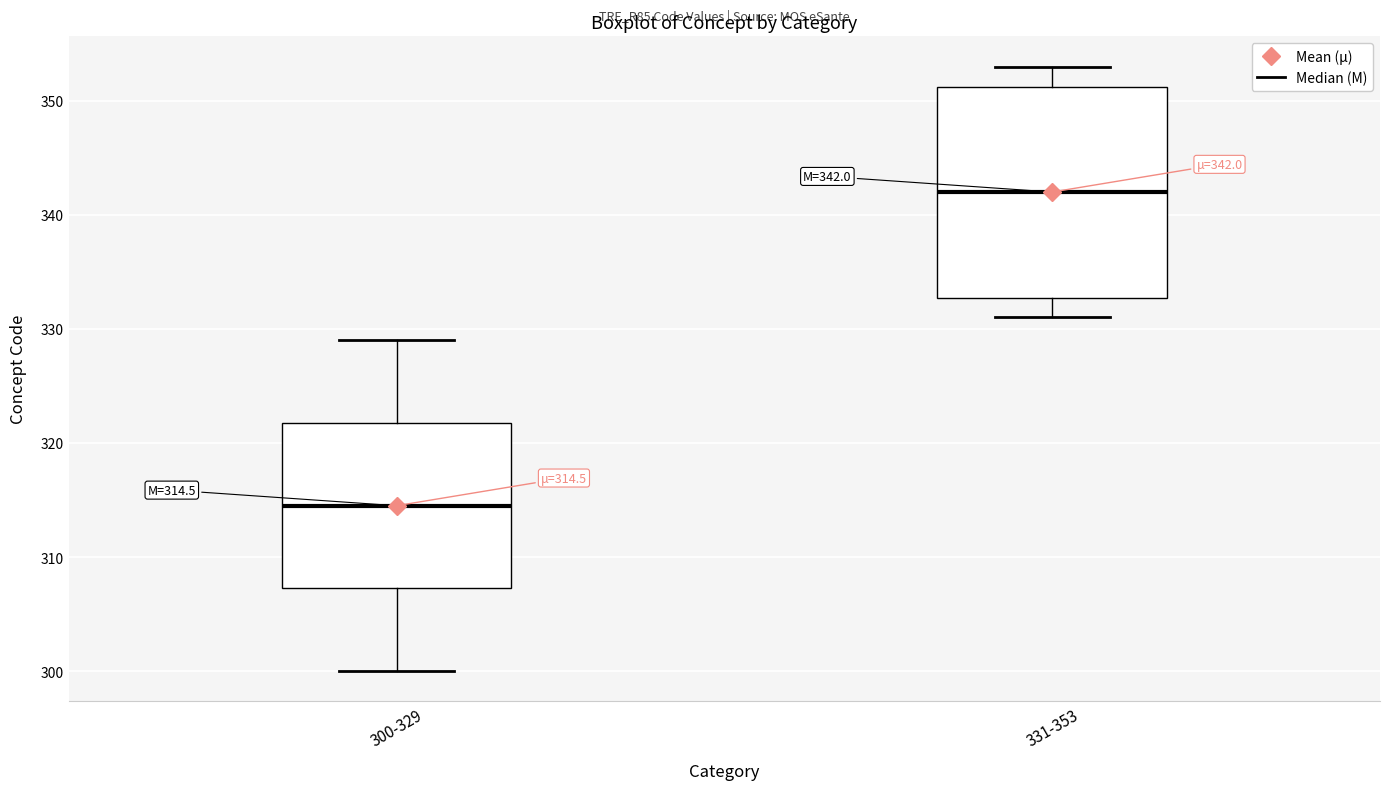

Which box is the tallest, from its lower edge to its upper edge?

331-353